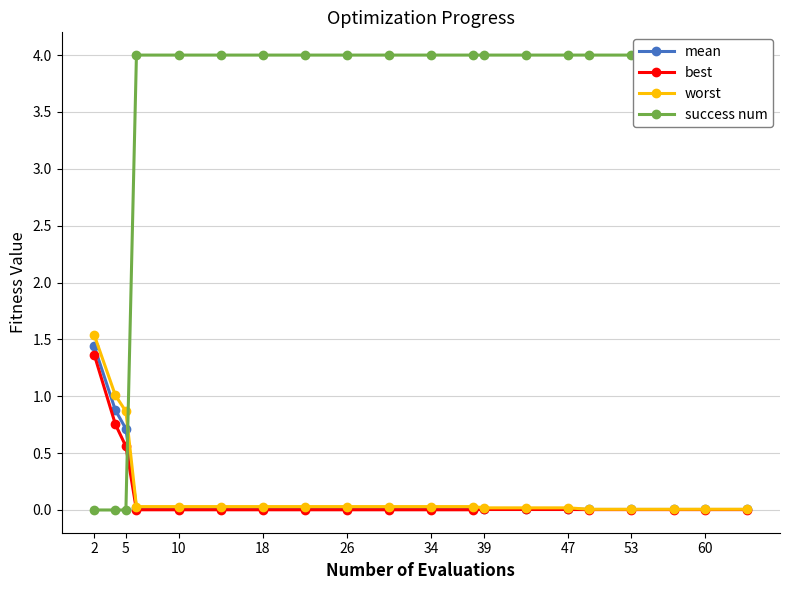

What is the difference between the second highest and minimum values in the success num series?

4.0